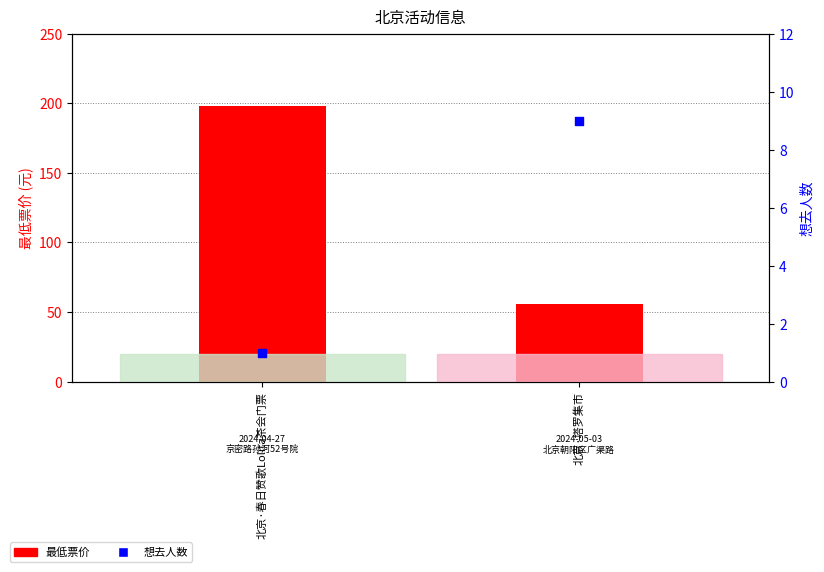

What are all the series names shown in the legend?

最低票价, 想去人数